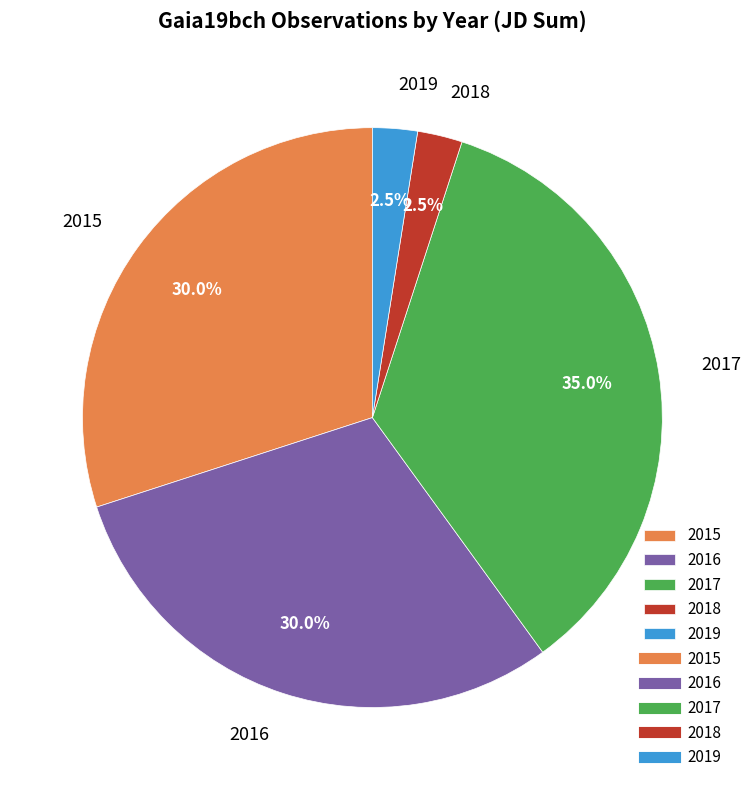

What percentage do 2015 and 2016 together represent?

60.0%